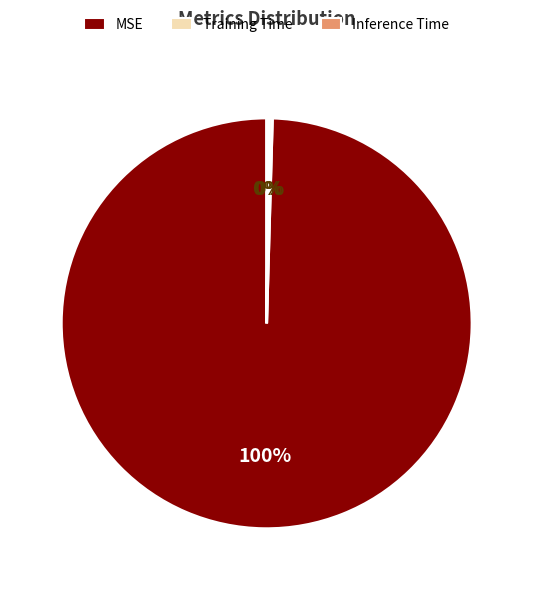

Is there a majority slice in this chart?

Yes